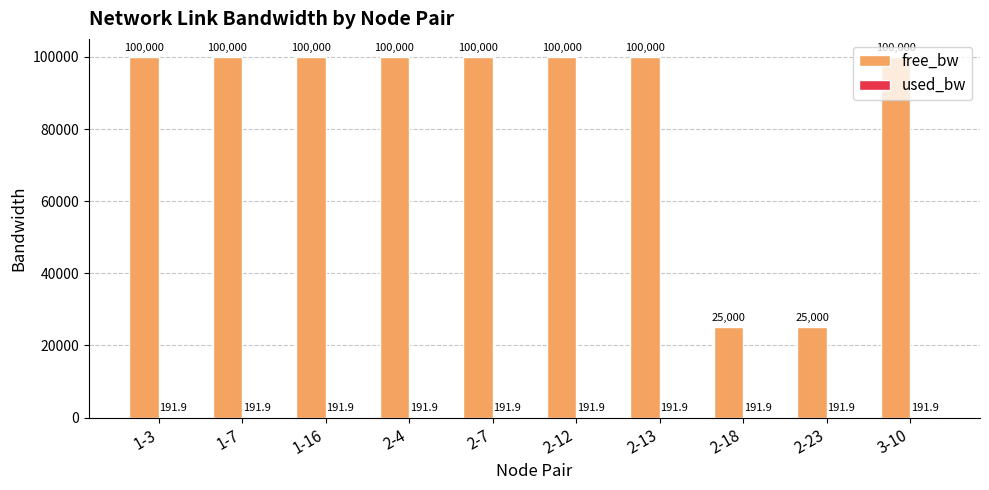

The free_bw series shows 99999.8 at 1-16. True or false?

True